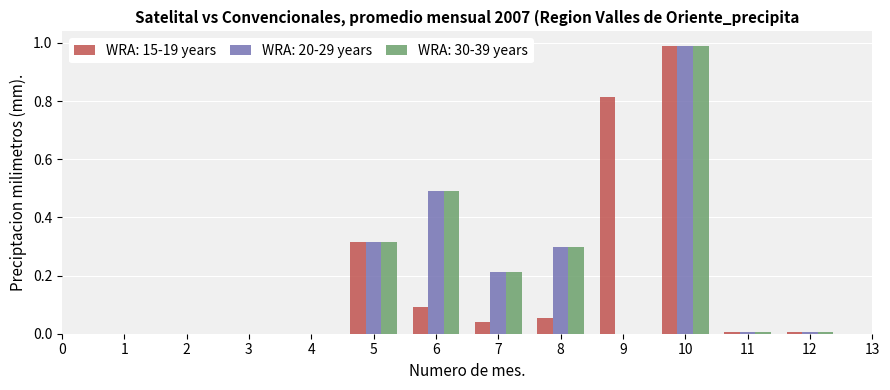

At which category is the sum across all series the highest?

10